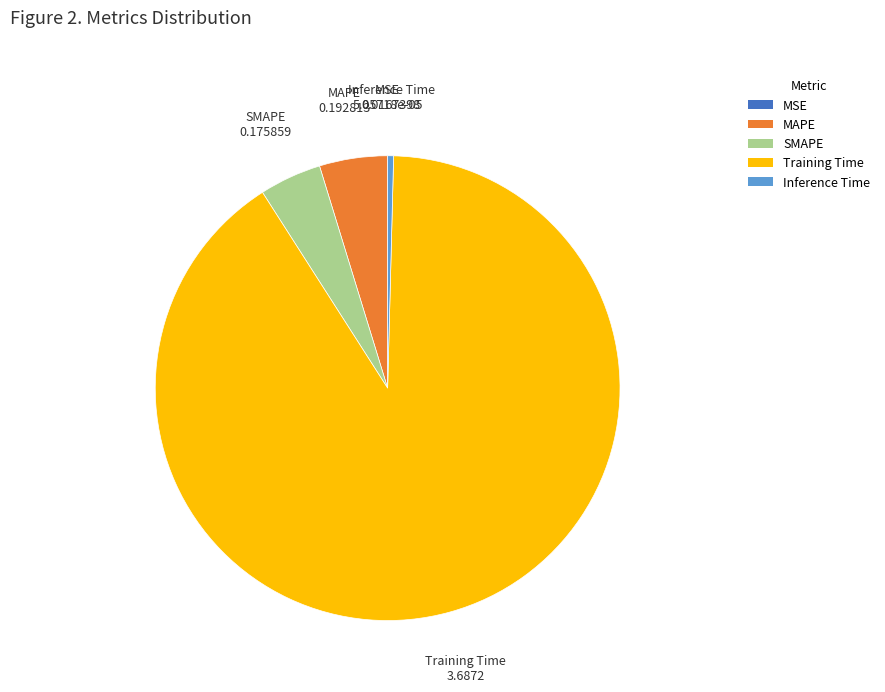

Is SMAPE the majority of the pie?

No